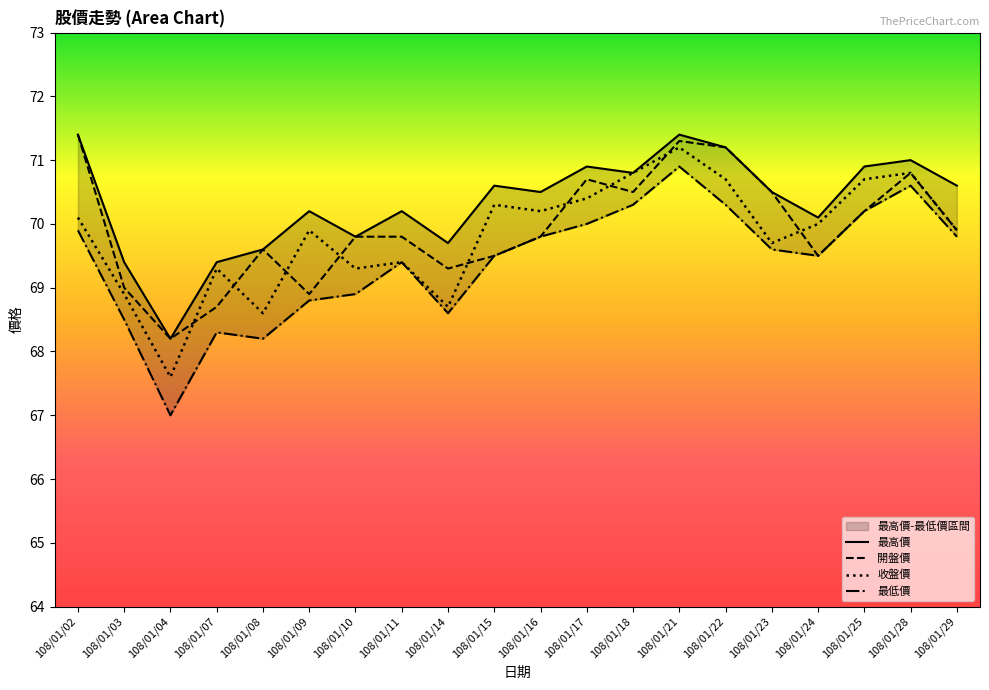

What are all the series names shown in the legend?

最高價, 開盤價, 收盤價, 最低價